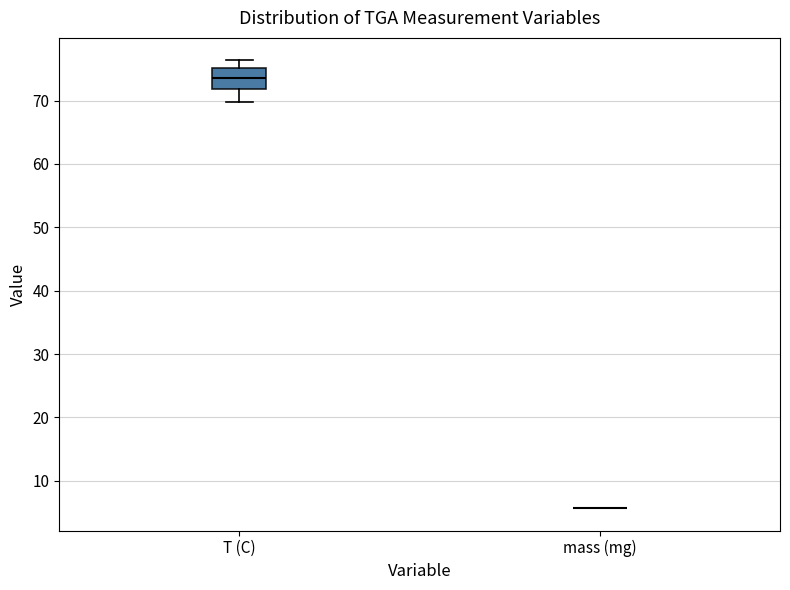

Comparing the boxes themselves (not the whiskers), which one is the tallest?

T (C)